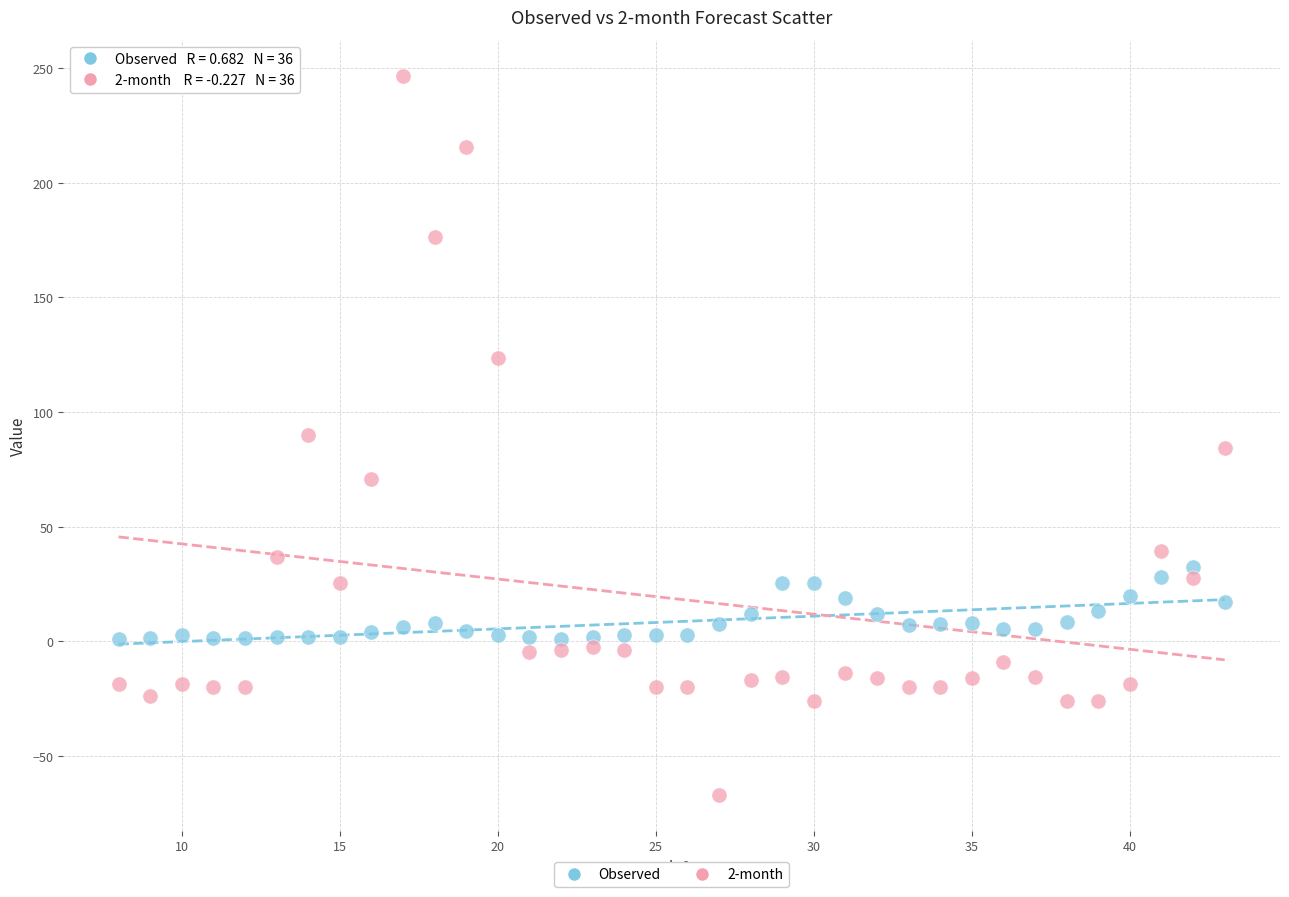

What are all the series names shown in the legend?

Observed, 2-month